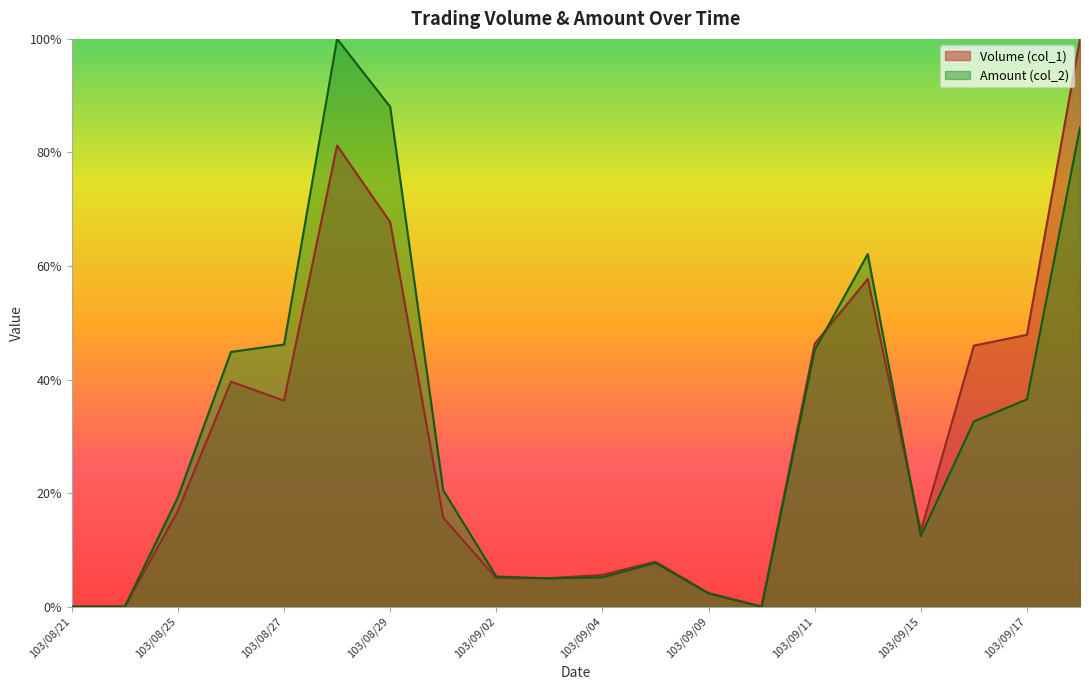

Rank the series by their average value, from lowest to highest.

Volume (col_1), Amount (col_2)